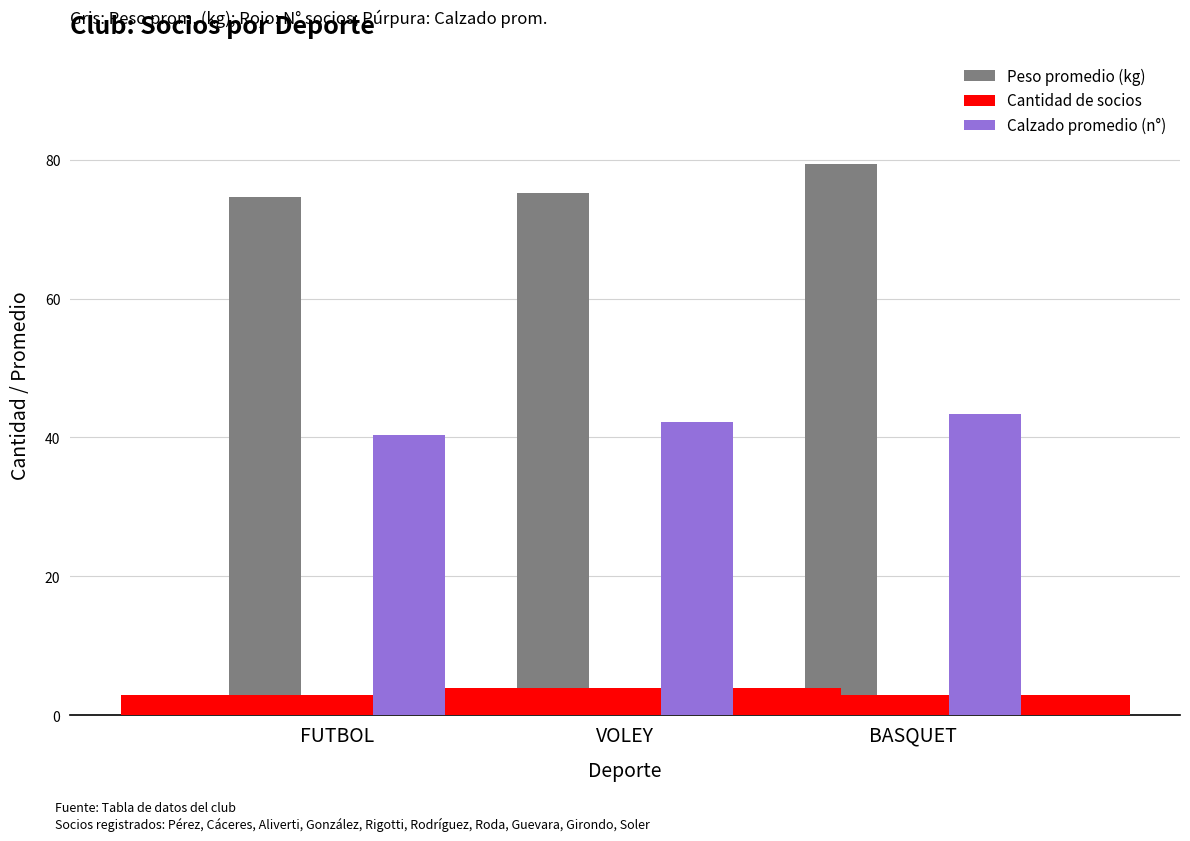

What is the total value across all series at VOLEY?

121.5